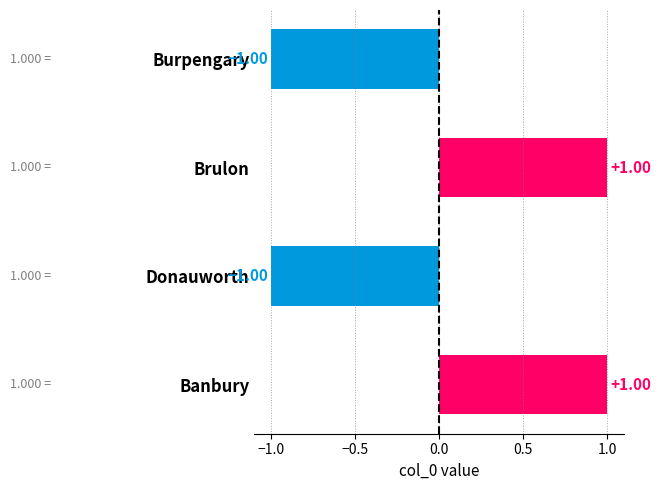

What is the change in value from Burpengary to Brulon?

+2